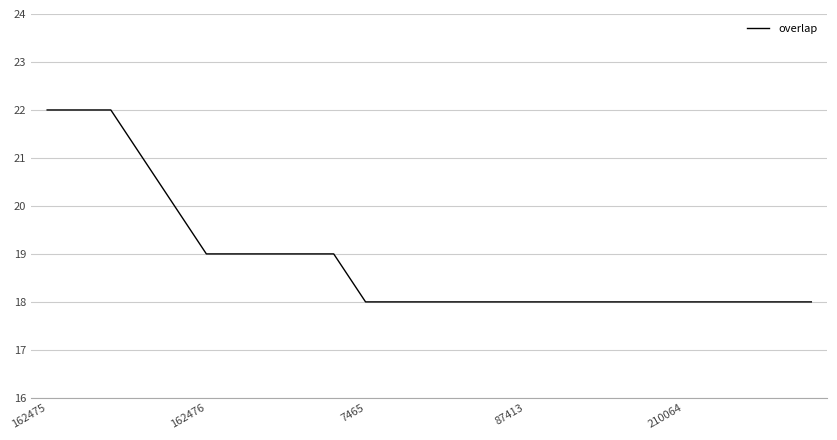

What is the greatest value displayed?

22